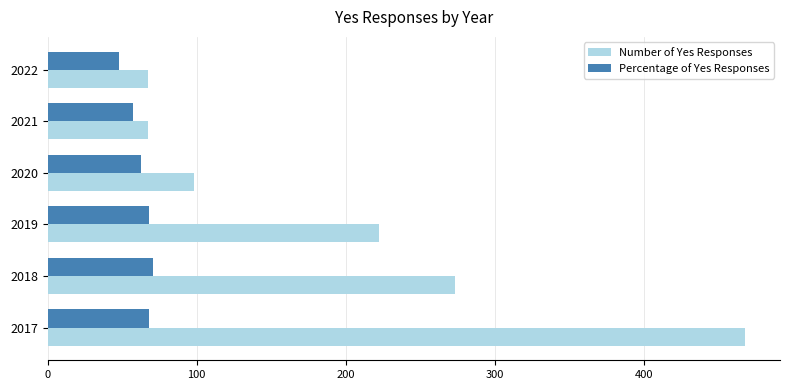

What is the lowest value of the Number of Yes Responses series?

67.0